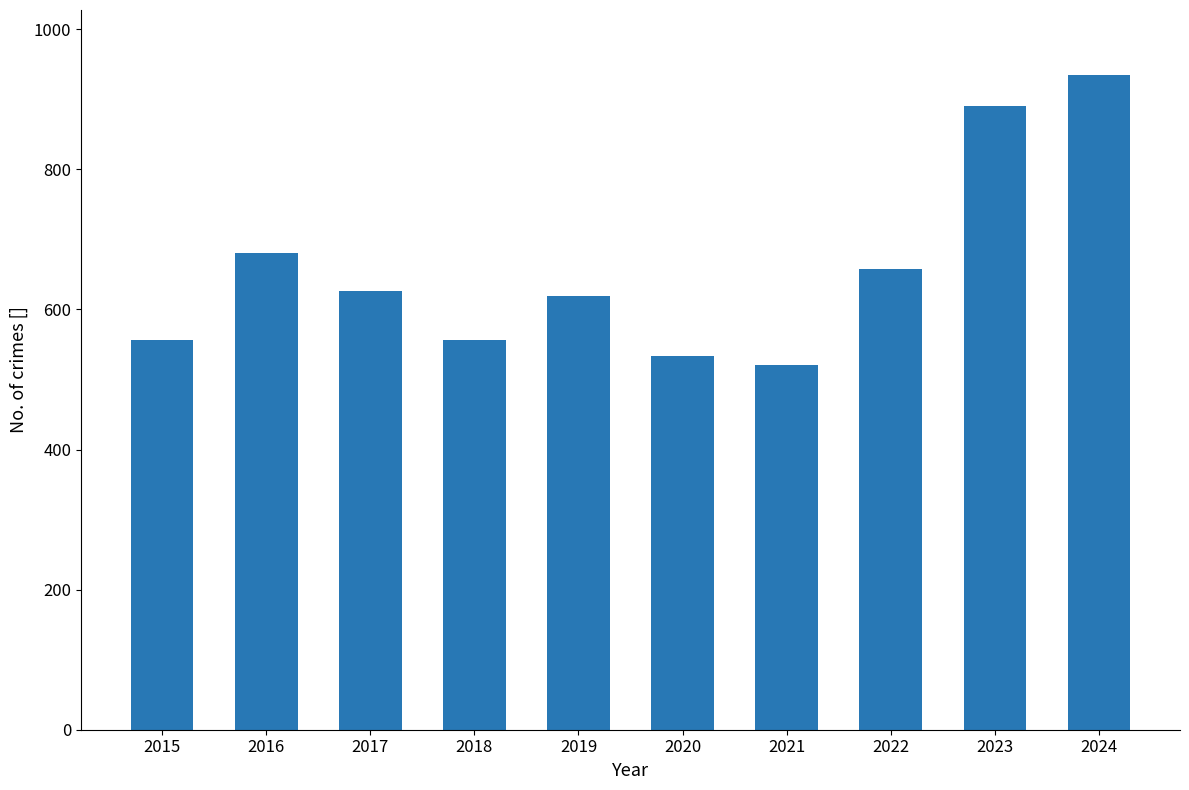

How many series are shown in this chart?

1